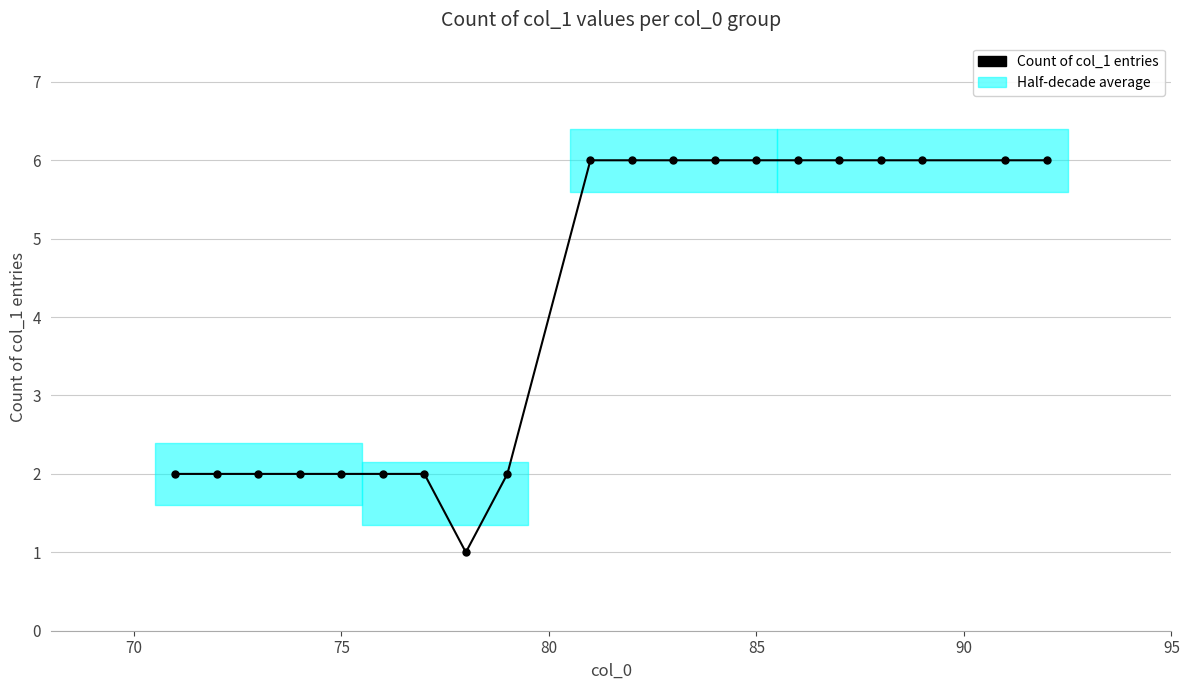

What is the difference between the maximum and minimum values?

5